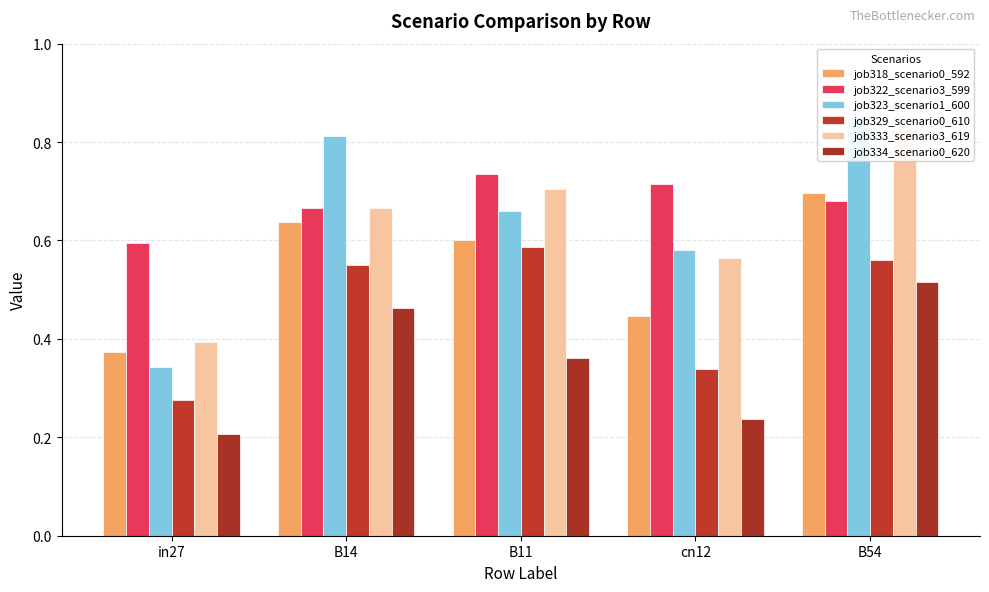

Rank the categories by job334_scenario0_620 value from lowest to highest.

in27, cn12, B11, B14, B54